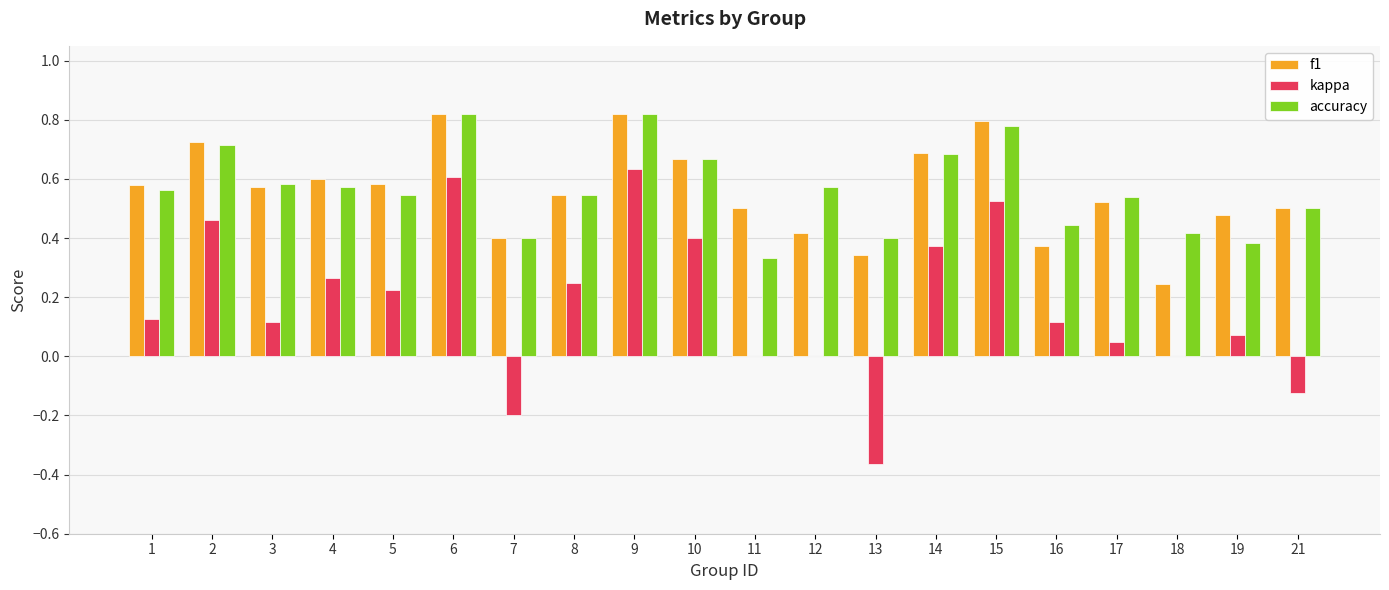

Is the value of accuracy at 18 greater than the value of kappa at 5?

Yes